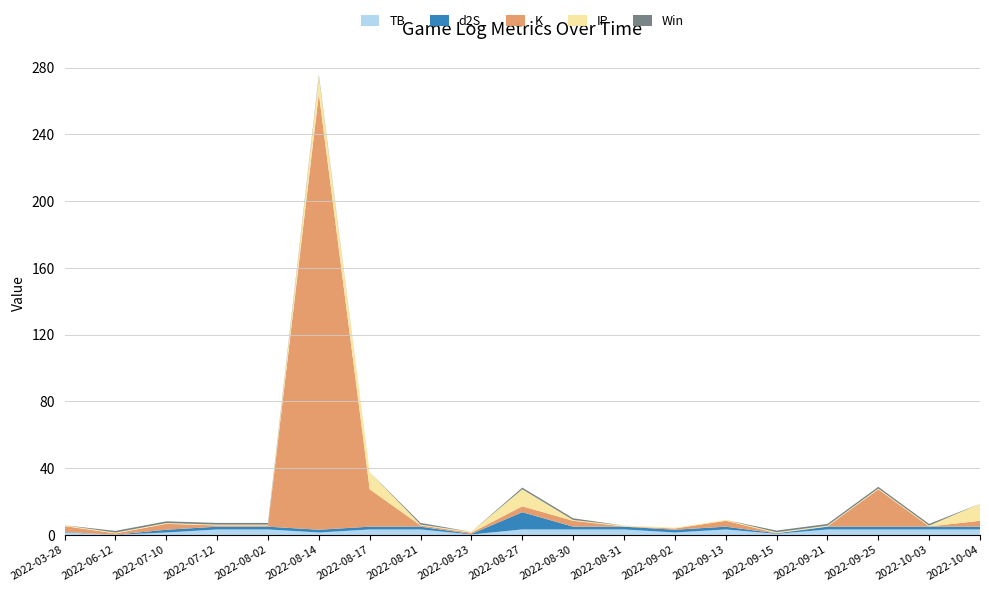

At which category is the sum across all series the highest?

2022-08-14